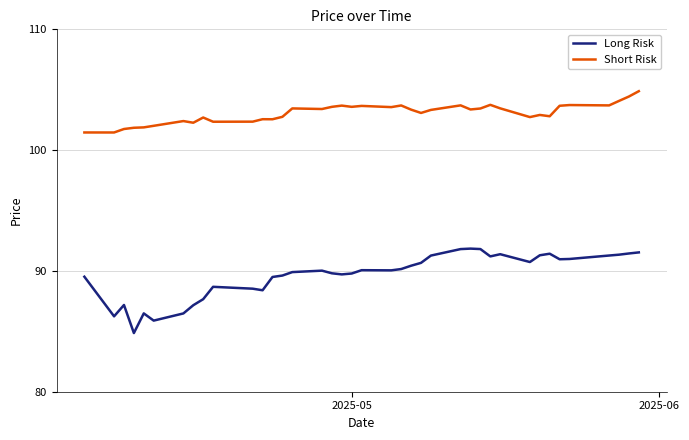

Rank the series by their average value, from highest to lowest.

Short Risk, Long Risk